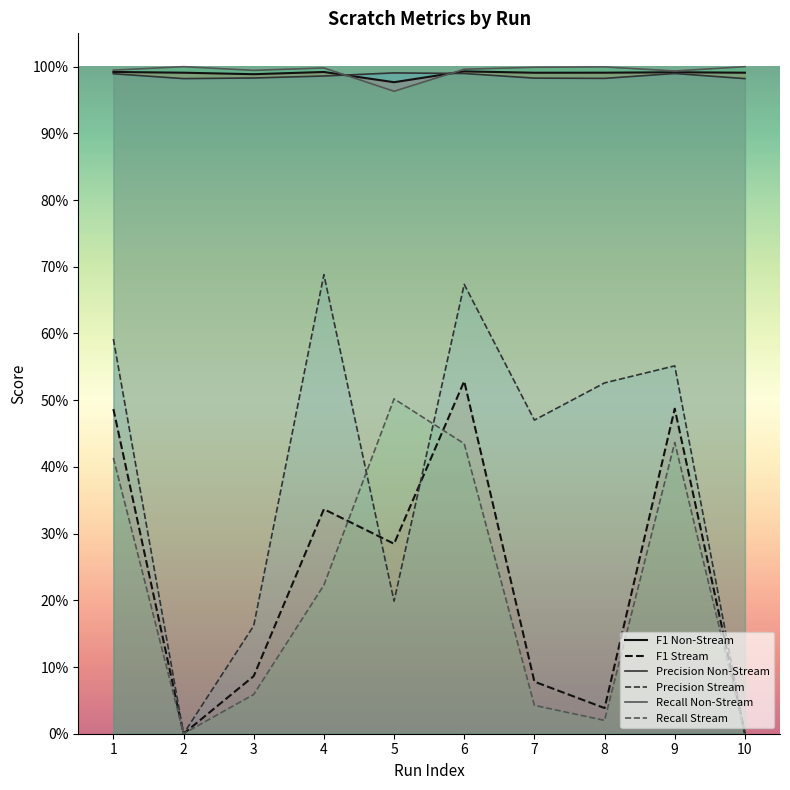

What is the difference between the maximum and minimum values in the Recall Stream series?

0.5